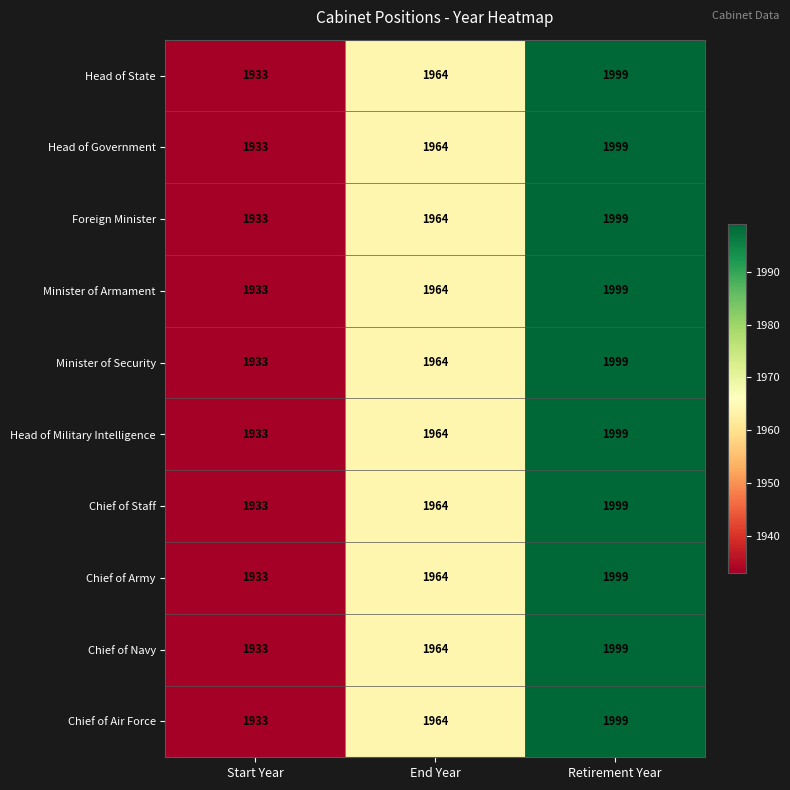

Reading right to left, transcribe all the data shown in this chart.

Head of State: Retirement Year=1999	End Year=1964	Start Year=1933
Head of Government: Retirement Year=1999	End Year=1964	Start Year=1933
Foreign Minister: Retirement Year=1999	End Year=1964	Start Year=1933
Minister of Armament: Retirement Year=1999	End Year=1964	Start Year=1933
Minister of Security: Retirement Year=1999	End Year=1964	Start Year=1933
Head of Military Intelligence: Retirement Year=1999	End Year=1964	Start Year=1933
Chief of Staff: Retirement Year=1999	End Year=1964	Start Year=1933
Chief of Army: Retirement Year=1999	End Year=1964	Start Year=1933
Chief of Navy: Retirement Year=1999	End Year=1964	Start Year=1933
Chief of Air Force: Retirement Year=1999	End Year=1964	Start Year=1933